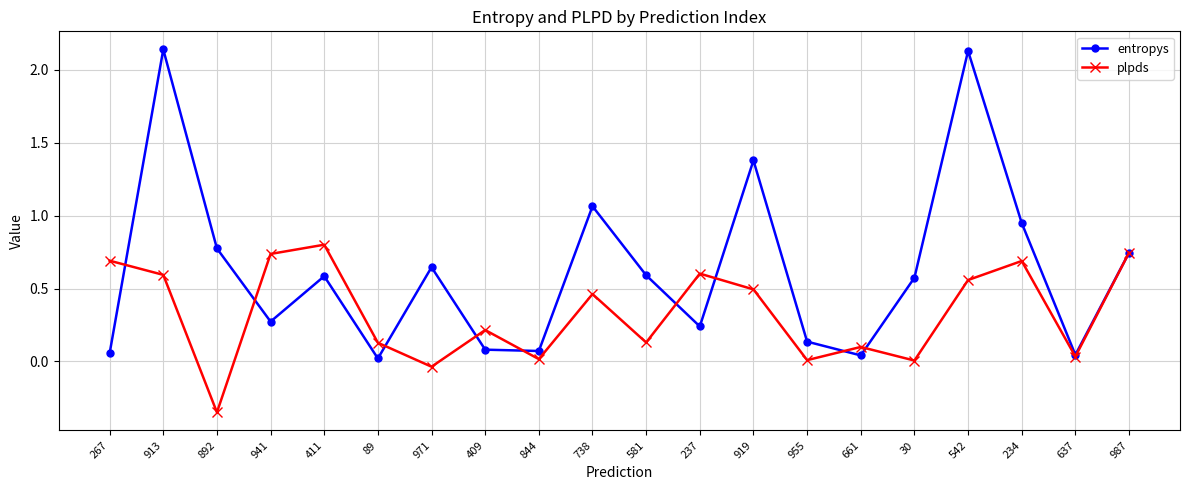

List the series in order of their peak value, lowest first.

plpds, entropys